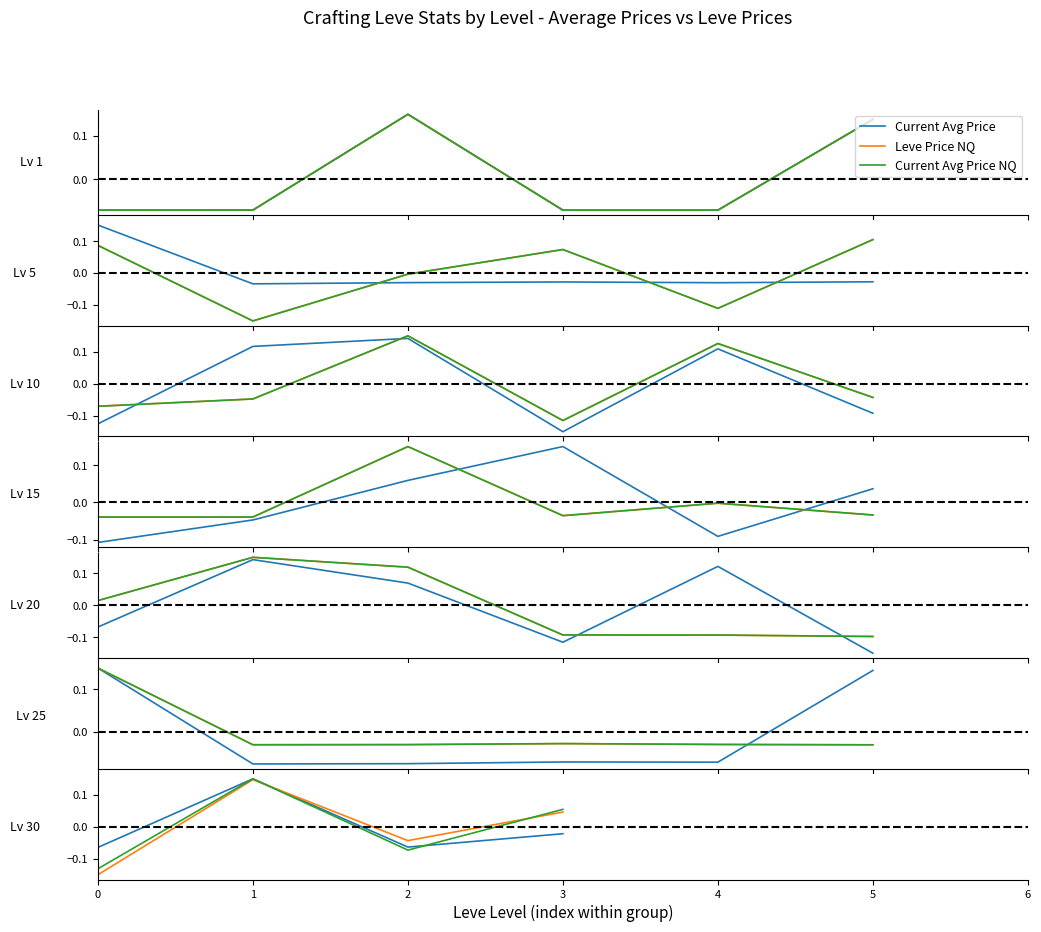

Count the Leve Price NQ values in the range 0 to 1.

2